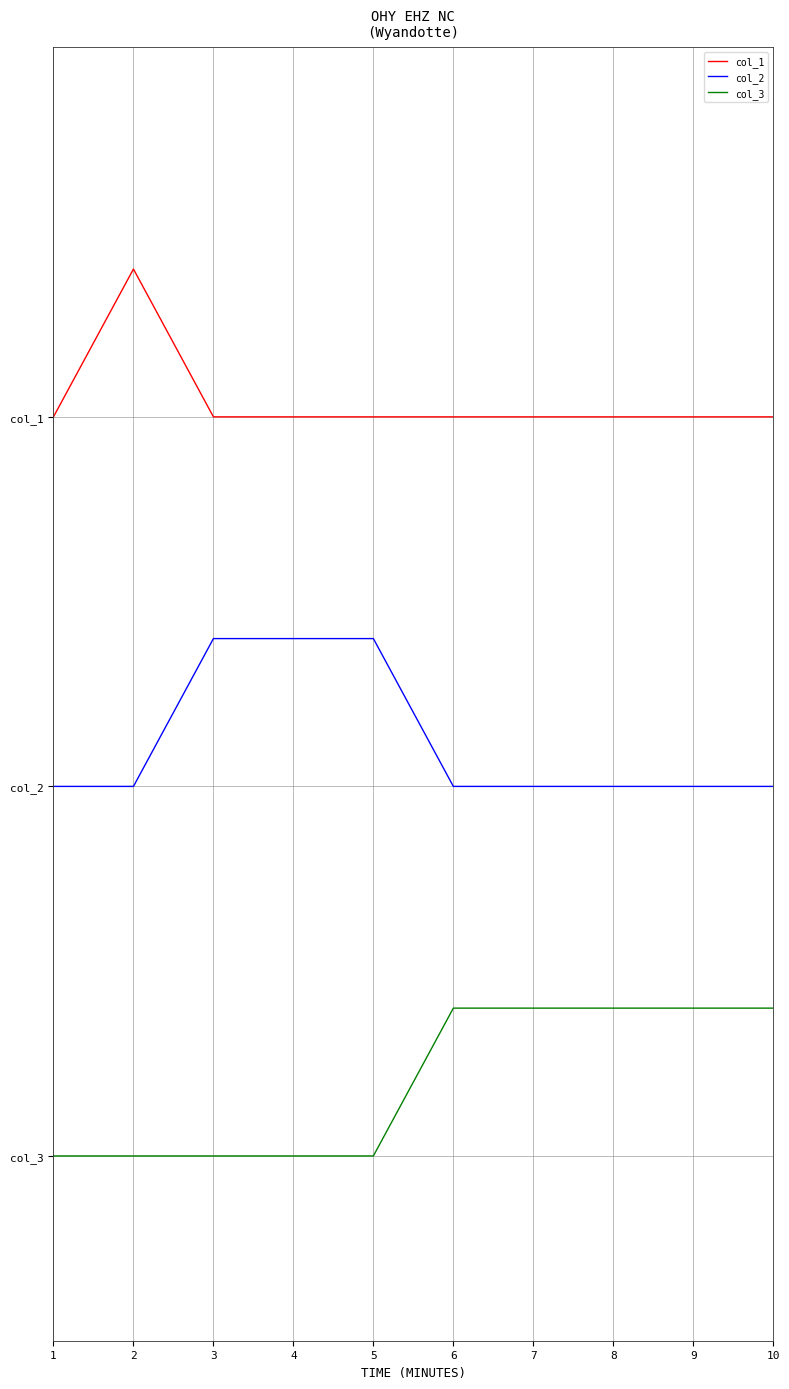

Where is the first local maximum for col_1?

2